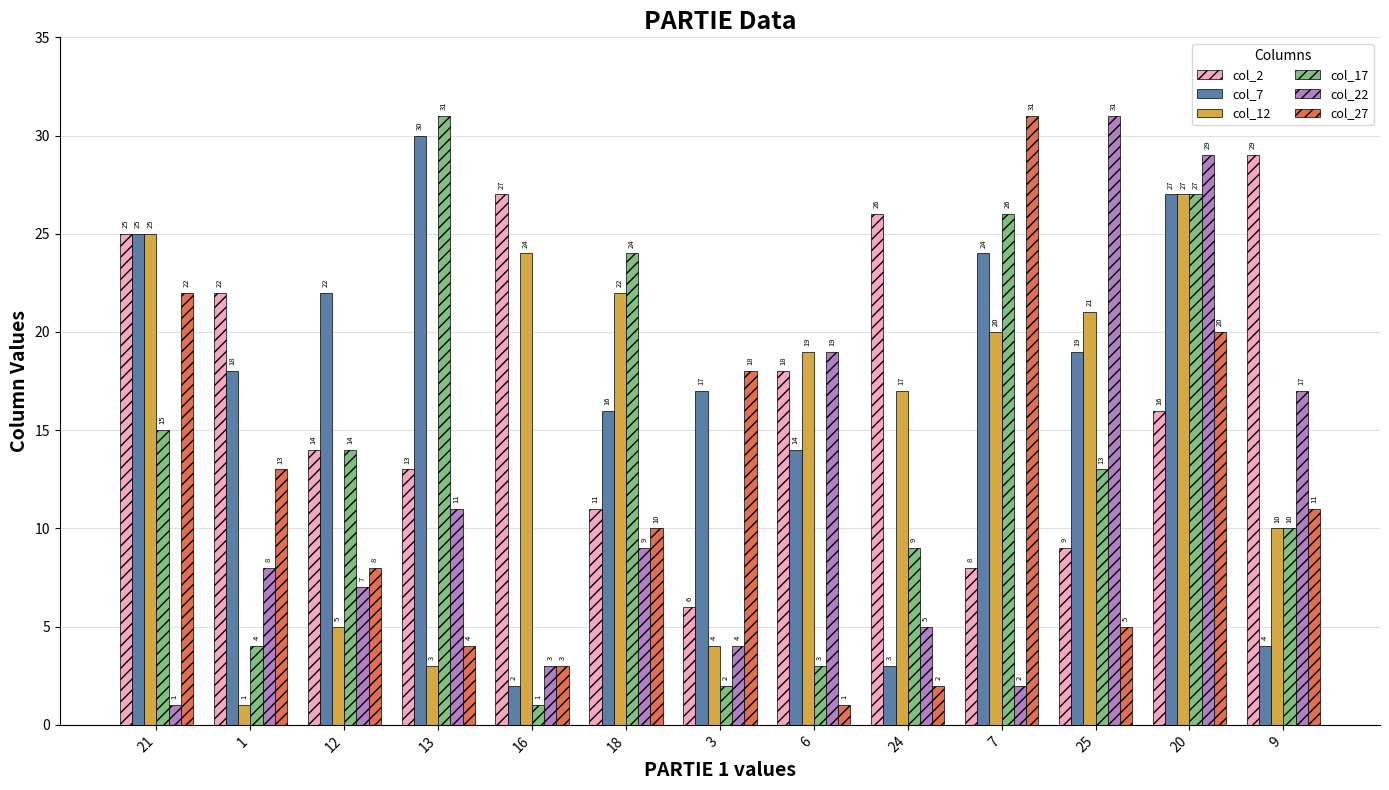

What are all the series names shown in the legend?

col_2, col_7, col_12, col_17, col_22, col_27